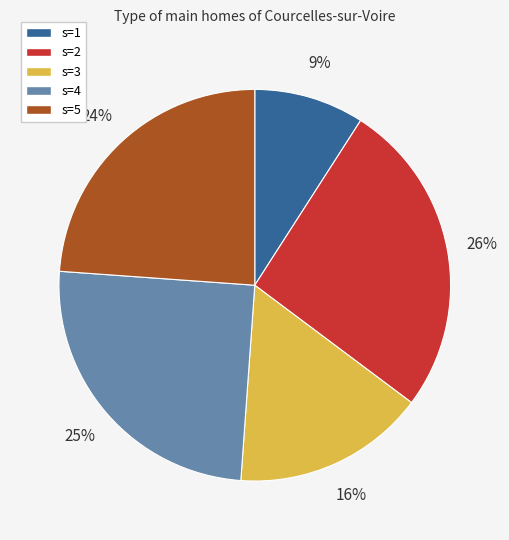

Does s=1 represent more than half of the total?

No